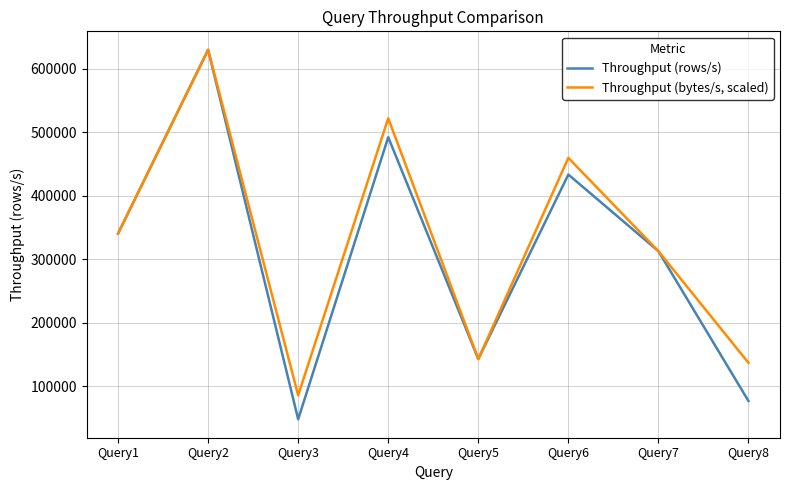

The Throughput (bytes/s, scaled) series shows 890694.5 at Query2. True or false?

False